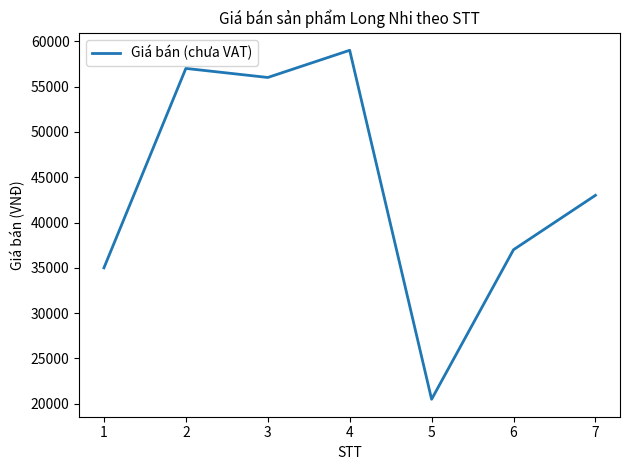

Where is the data nearest to the value 39750?

6